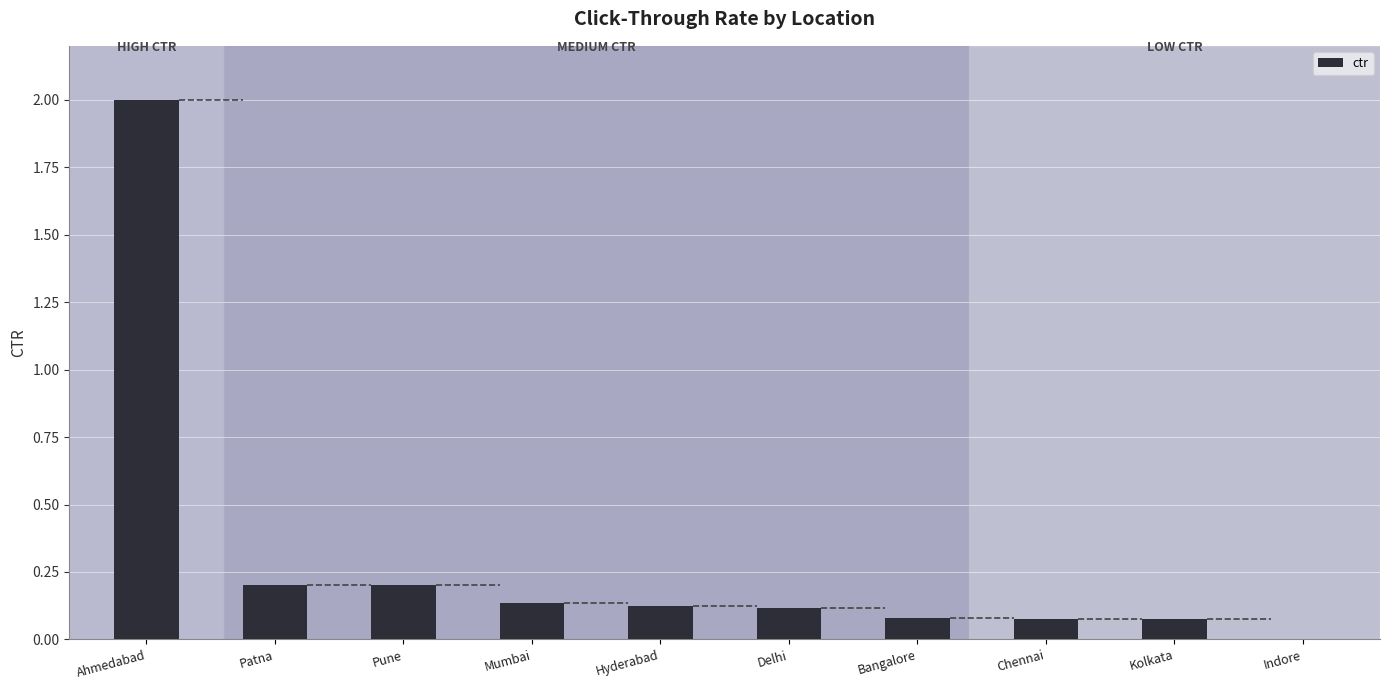

True or false: the data shows 0.2 at Patna.

True